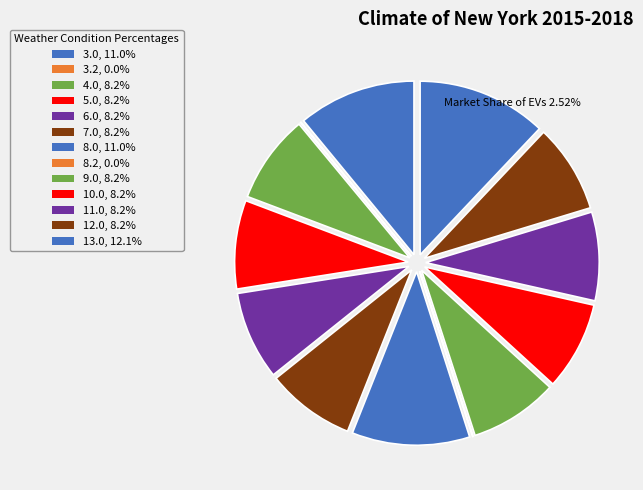

How many slices are in this pie chart?

13